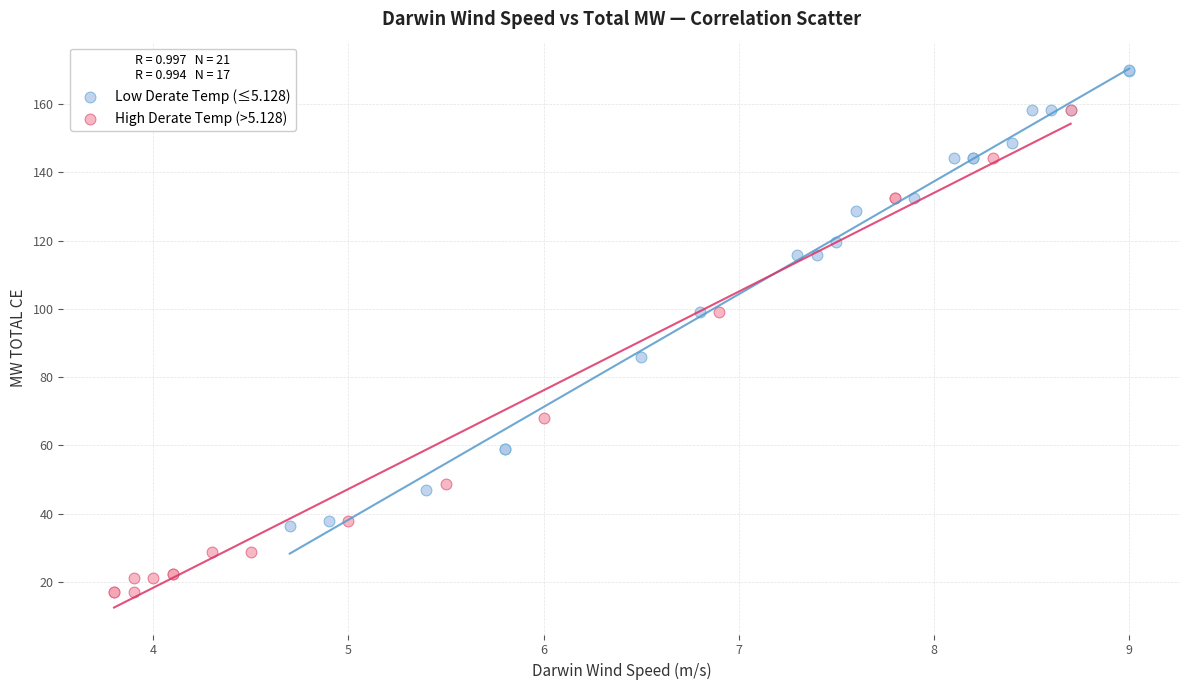

Which series reaches the minimum Y coordinate?

High Derate Temp (>5.128)